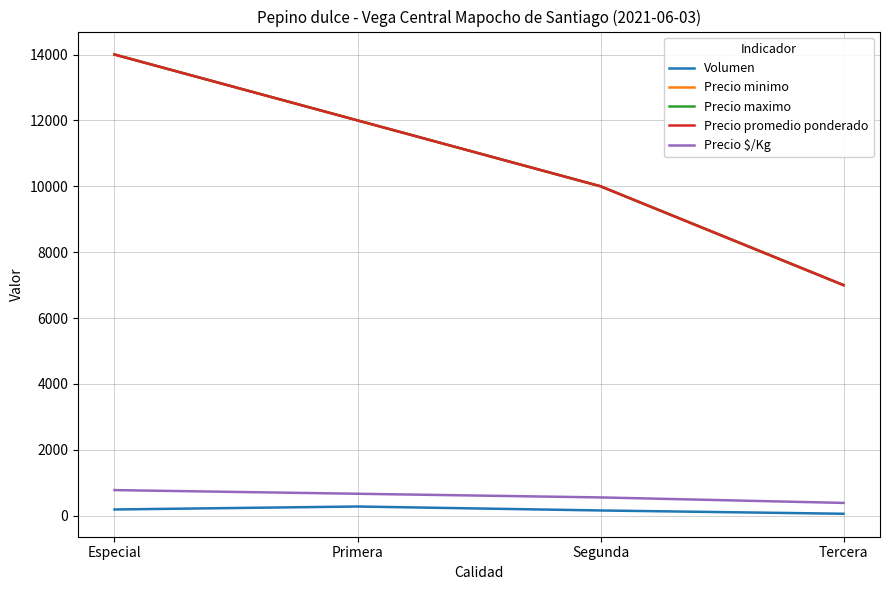

Is this an area chart (filled region under the line)?

No